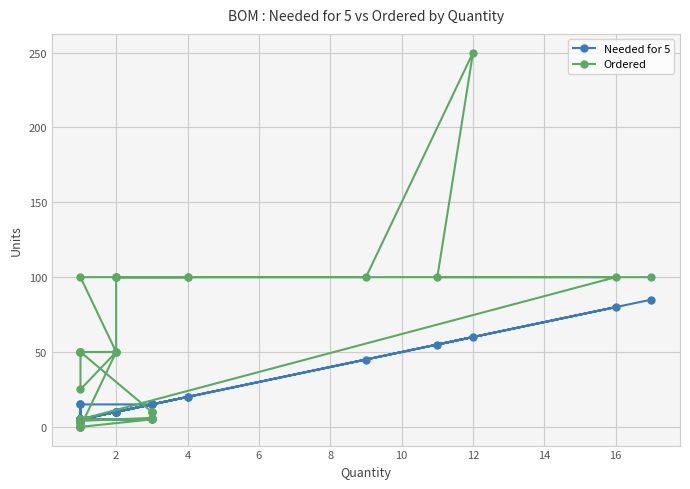

What is the lowest value of the Needed for 5 series?

3